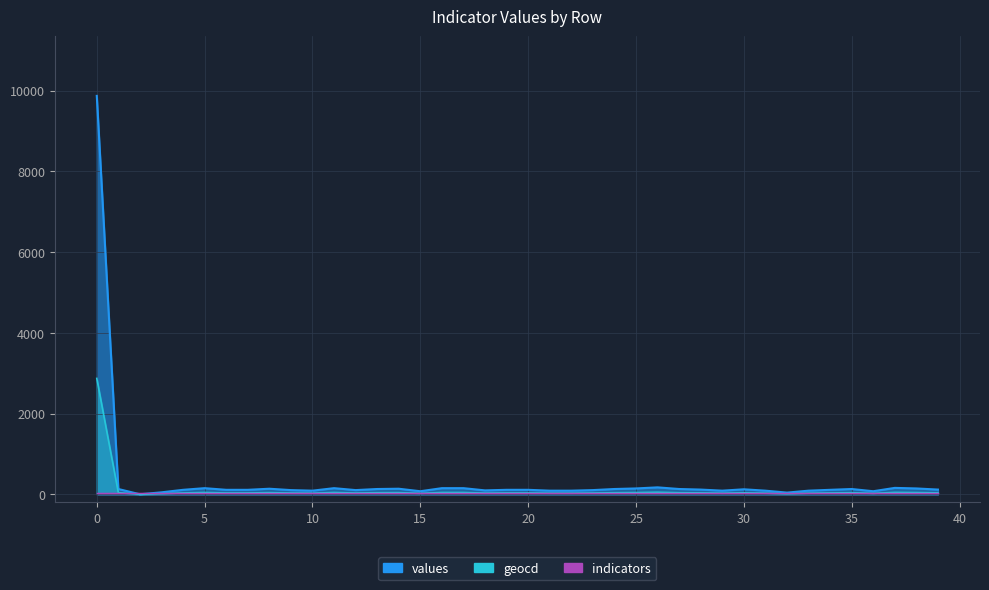

Reading left to right, transcribe all the data shown in this chart.

values: 0=9869	1=130	2=0	3=48	4=110	5=151	6=110	7=110	8=137	9=103	10=89	11=151	12=103	13=130	14=137	15=75	16=151	17=151	18=96	19=110	20=110	21=89	22=89	23=103	24=130	25=144	26=171	27=130	28=116	29=89	30=123	31=89	32=41	33=89	34=110	35=130	36=75	37=158	38=144	39=116
geocd: 0=2870	1=38	2=0	3=14	4=32	5=44	6=32	7=32	8=40	9=30	10=26	11=44	12=30	13=38	14=40	15=22	16=44	17=44	18=28	19=32	20=32	21=26	22=26	23=30	24=38	25=42	26=50	27=38	28=34	29=26	30=36	31=26	32=12	33=26	34=32	35=38	36=22	37=46	38=42	39=34